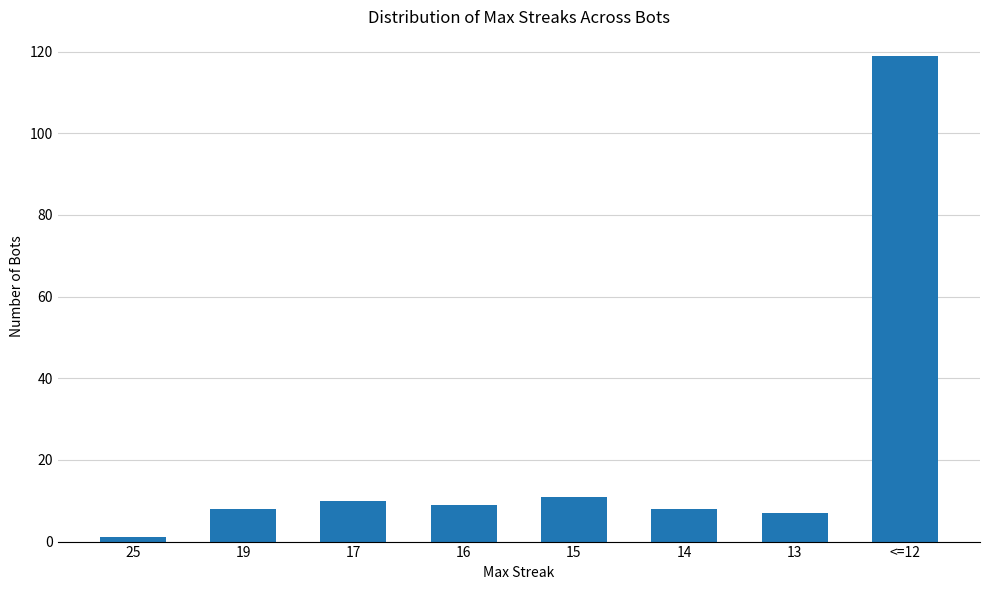

Is it true that the value at 17 is 10?

True